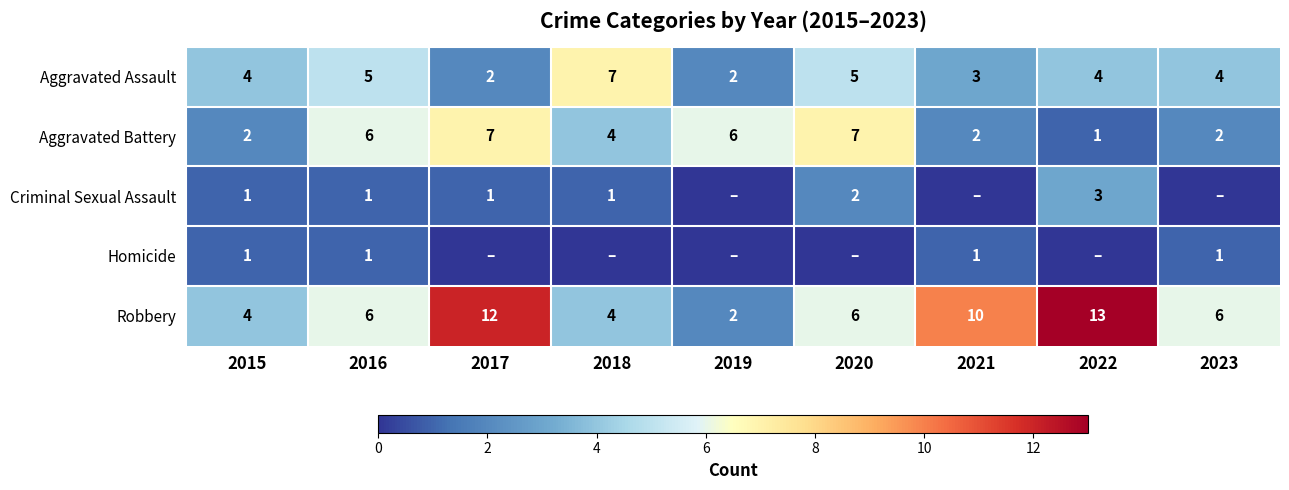

How many Aggravated Battery values are between 2 and 6?

6